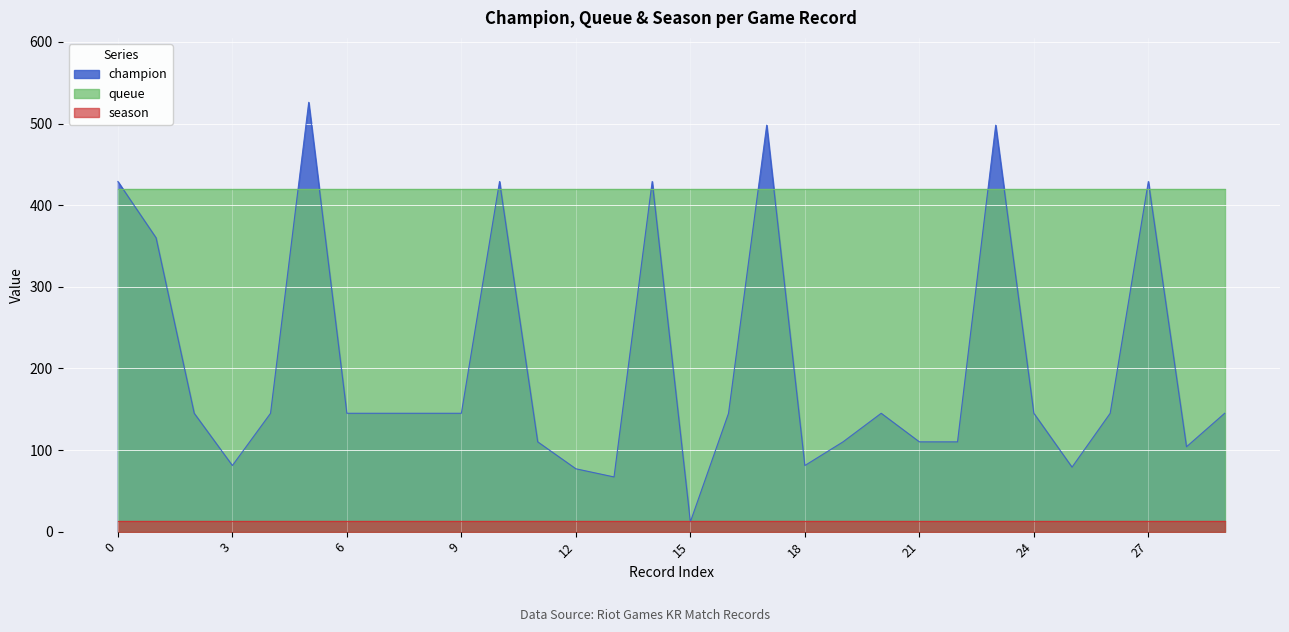

What is the value of the queue point at the 18th from the left?

420